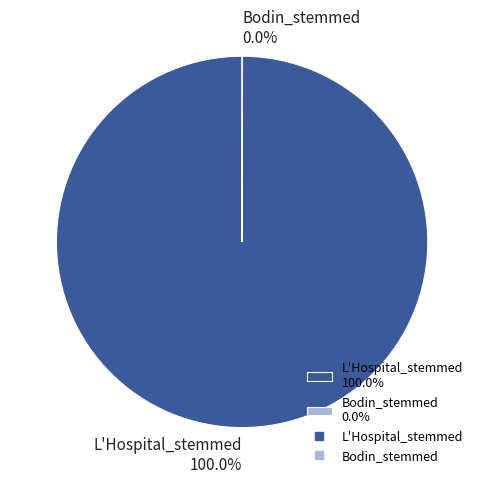

Is there any slice that represents more than half of the pie?

Yes